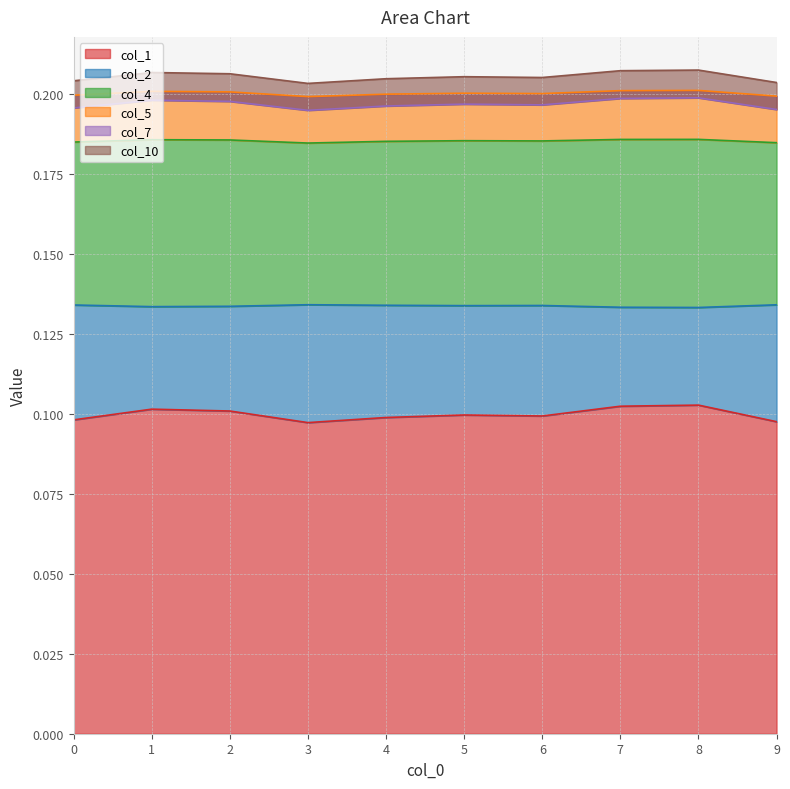

Is it true that col_1 equals 0.0 at 9?

False